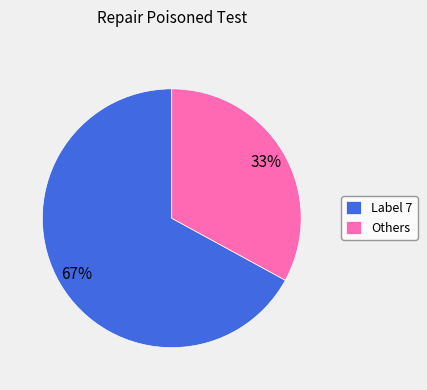

What is the smallest slice in the pie chart?

Others